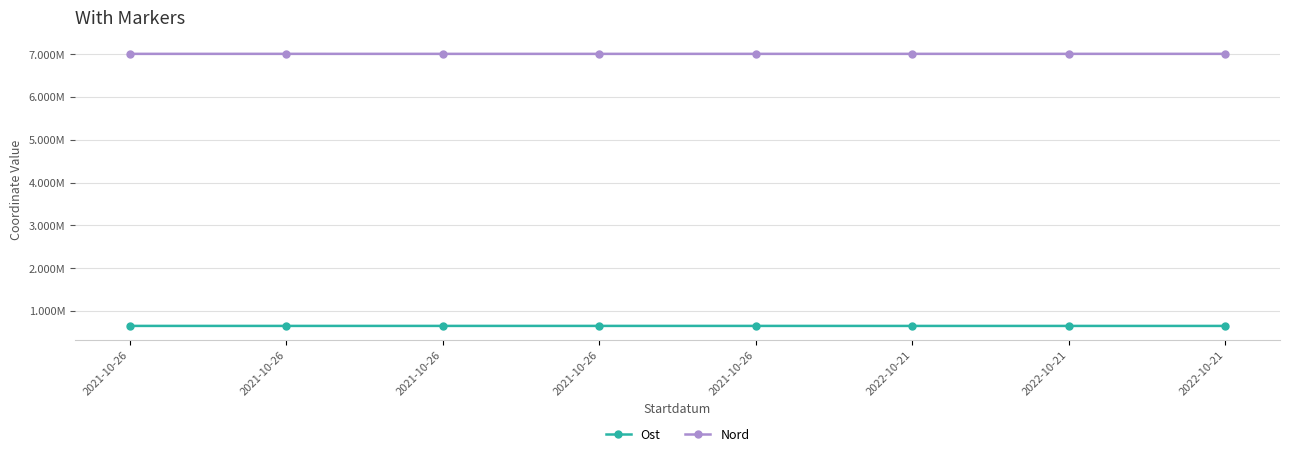

Is it true that Nord equals 7006066.1 at 2021-10-26?

True